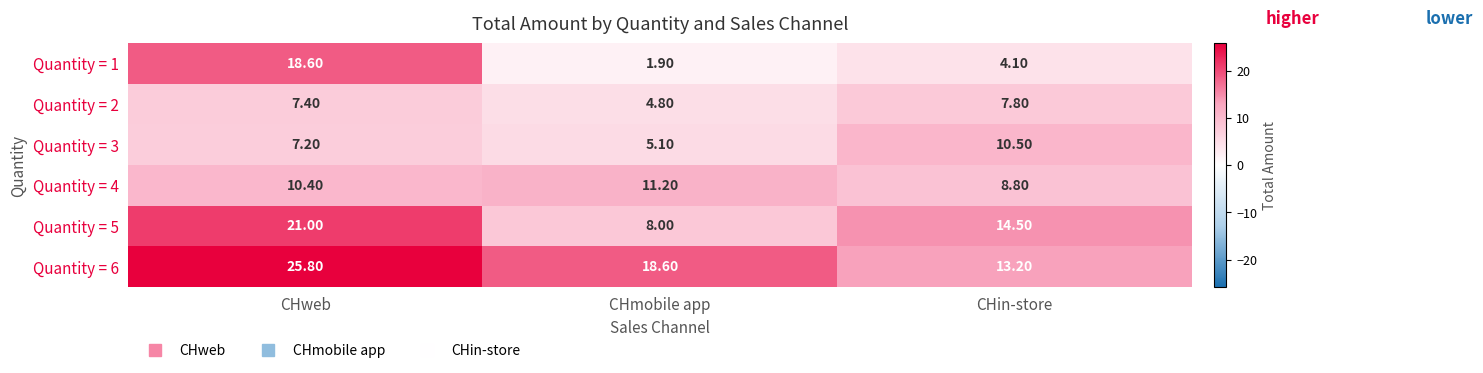

How many data points in Quantity = 3 are above 7?

2